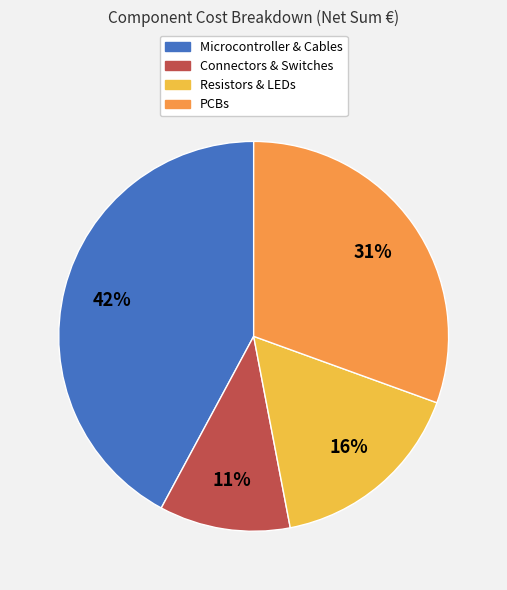

Count the number of slices in the pie.

4